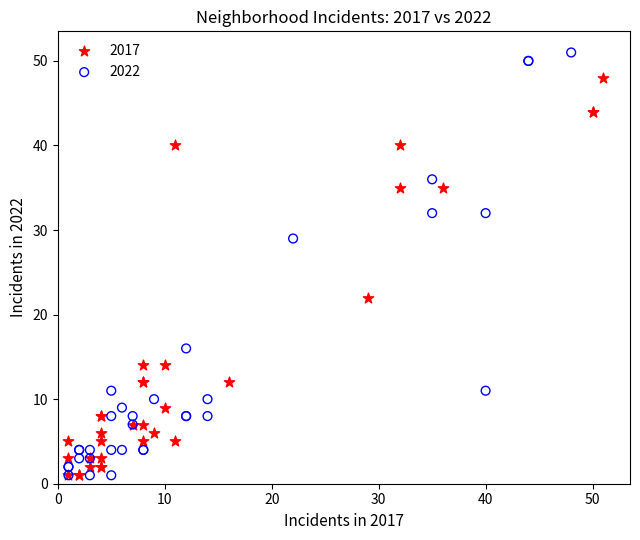

Which series has the widest spread of Y values?

2022